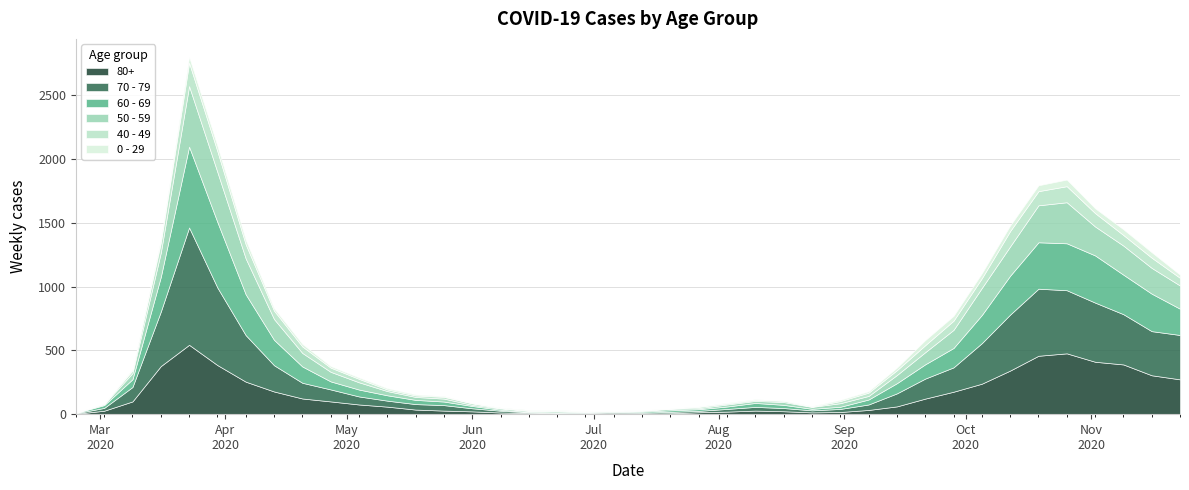

What is the label of the 15th point from the right?

2020-08-17